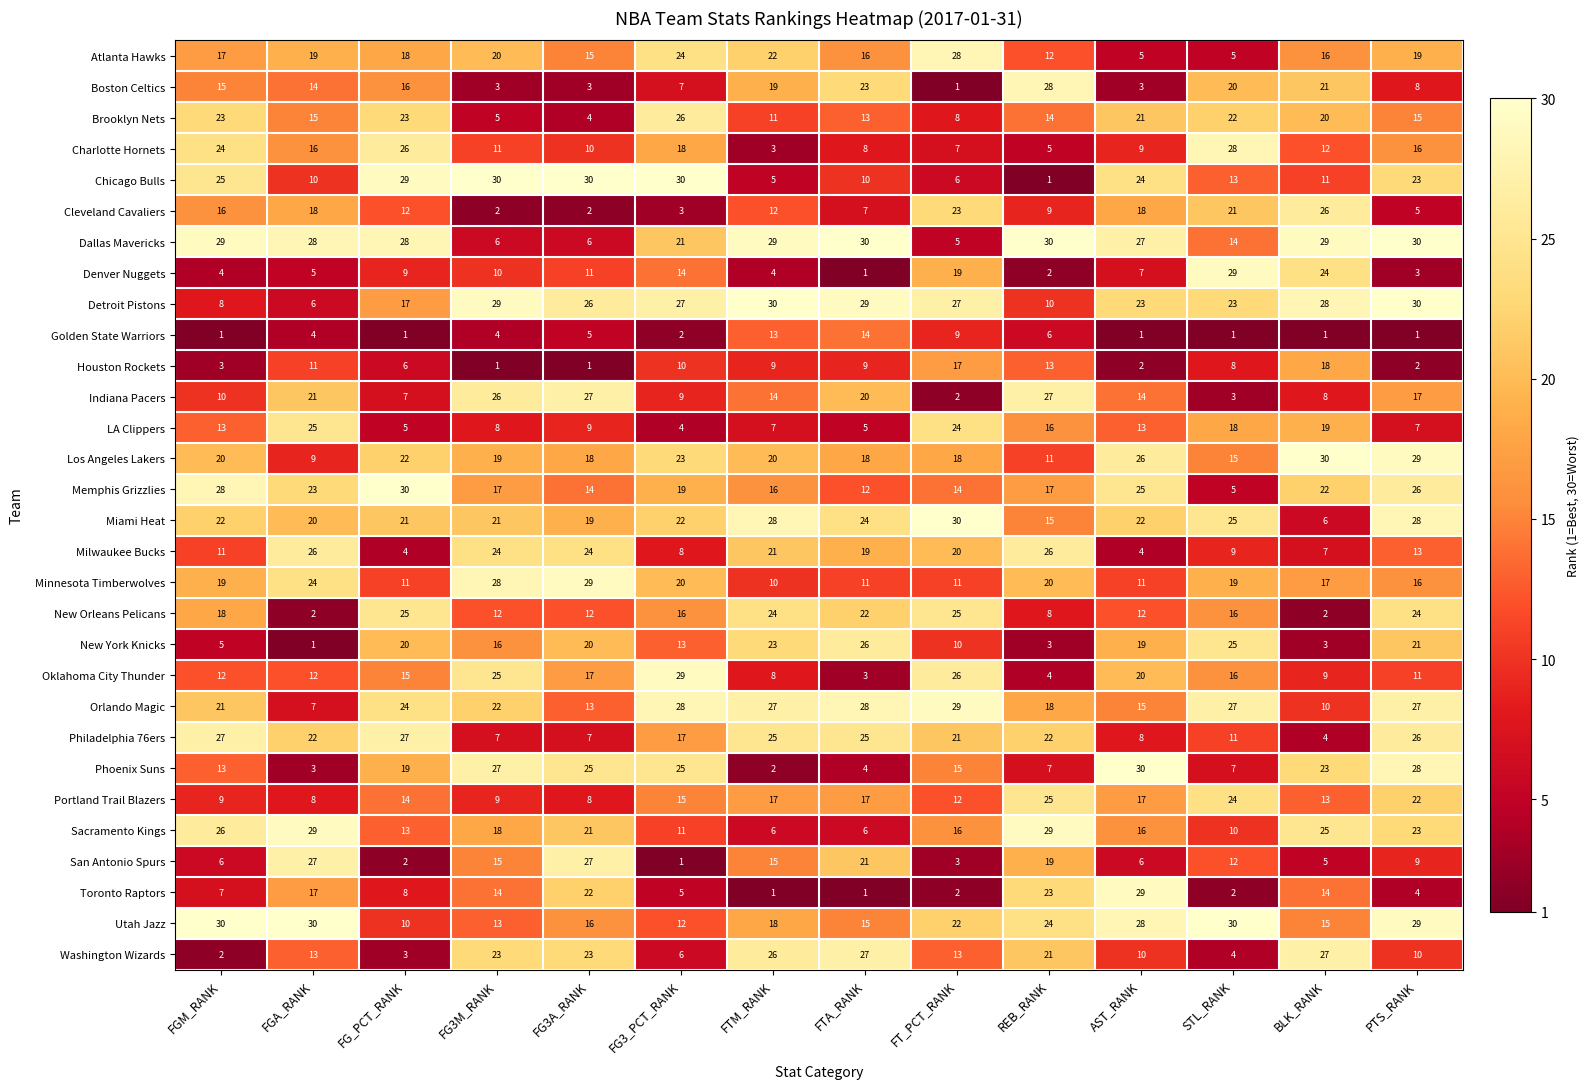

What is the average value of the Indiana Pacers series?

15